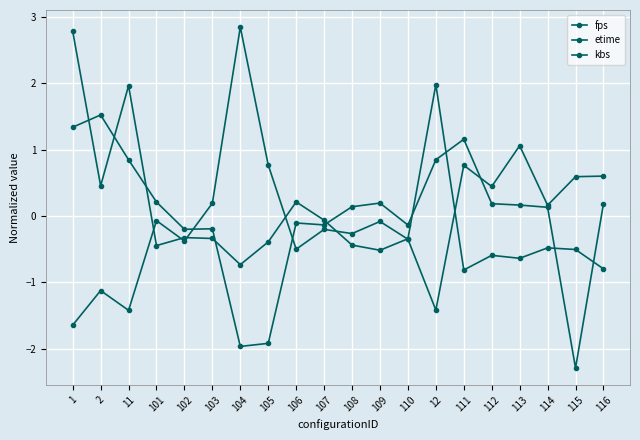

How many values in the kbs series are below 0?

8